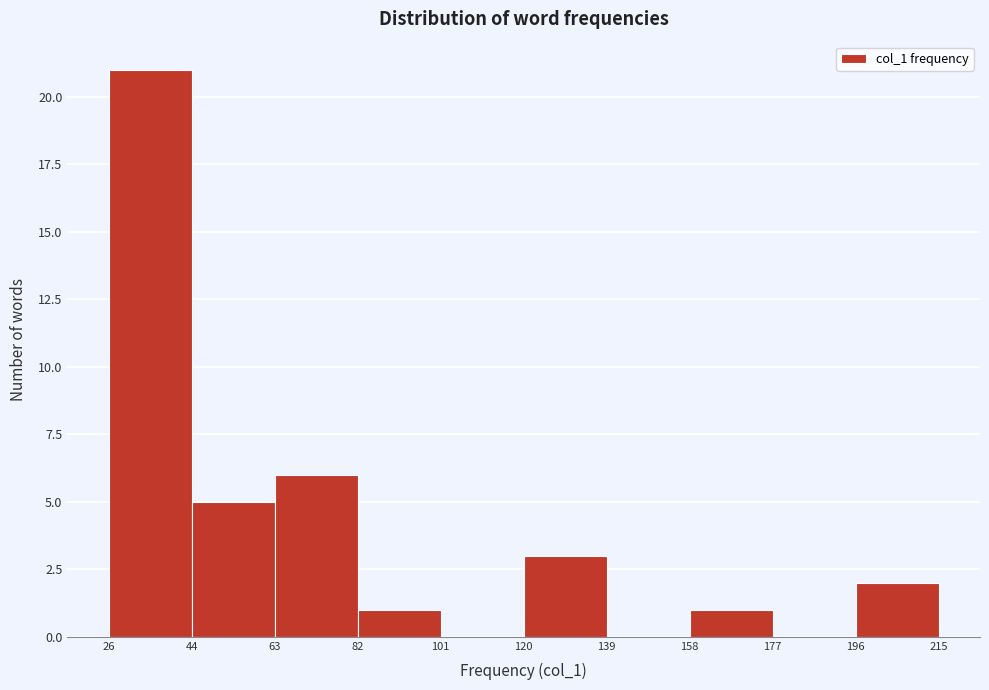

Reading left to right, list every bar in this chart as the range it spans on the x-axis followed by its height. The values are not printed on the chart, so give them approximately, as read against the axis.

26 to 44: 21
44 to 63: 5
63 to 82: 6
82 to 101: 1
101 to 120: 0
120 to 139: 3
139 to 158: 0
158 to 177: 1
177 to 196: 0
196 to 215: 2